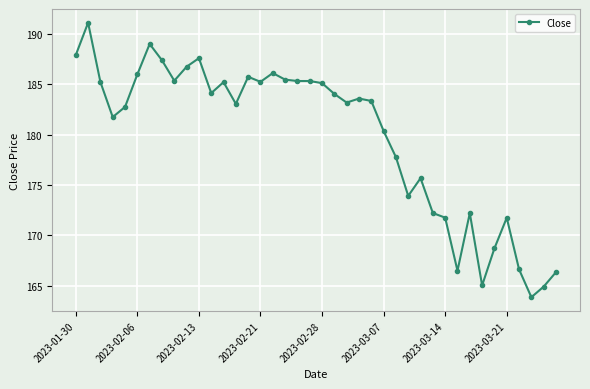

What is the difference between the maximum and second lowest values?

26.2